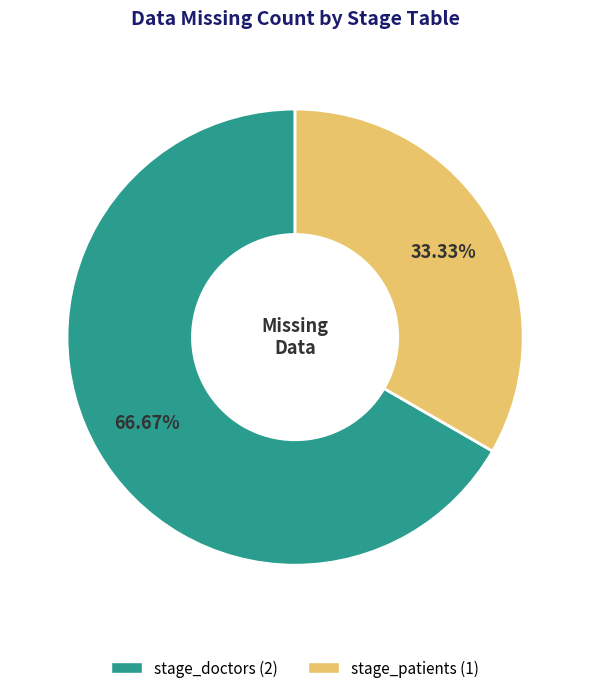

How many slices are in this pie chart?

2